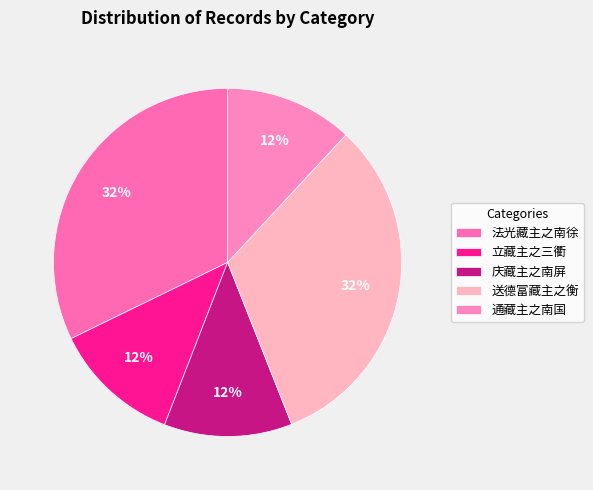

How many slices are in this pie chart?

5